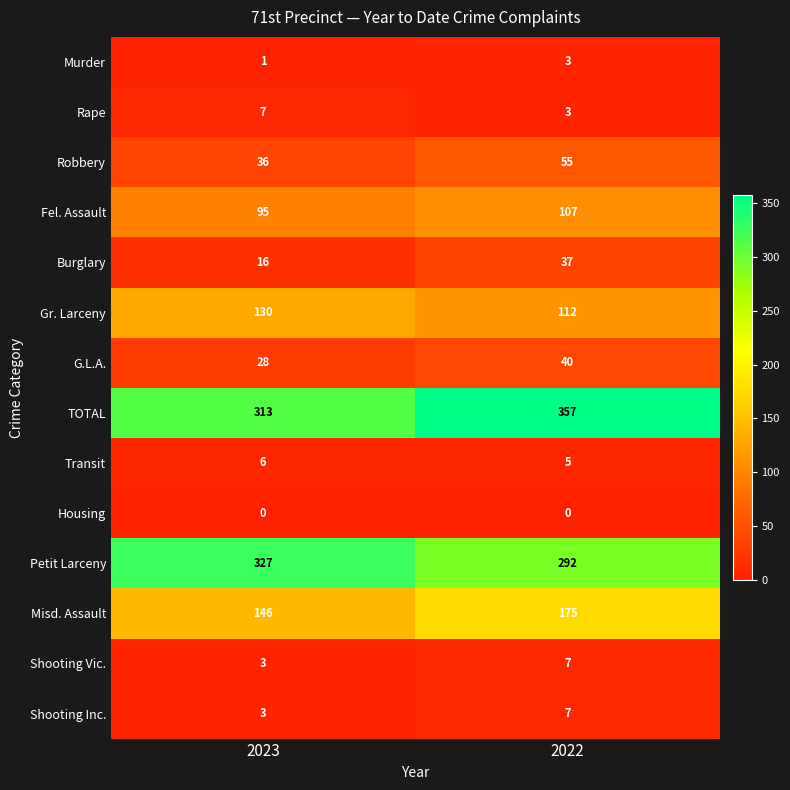

Reading right to left, extract all data points from this chart.

Murder: 3	1
Rape: 3	7
Robbery: 55	36
Fel. Assault: 107	95
Burglary: 37	16
Gr. Larceny: 112	130
G.L.A.: 40	28
TOTAL: 357	313
Transit: 5	6
Housing: 0	0
Petit Larceny: 292	327
Misd. Assault: 175	146
Shooting Vic.: 7	3
Shooting Inc.: 7	3